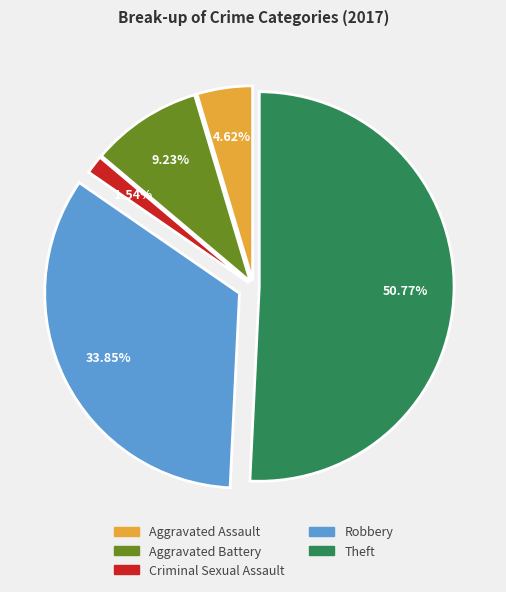

Is there a majority slice in this chart?

Yes